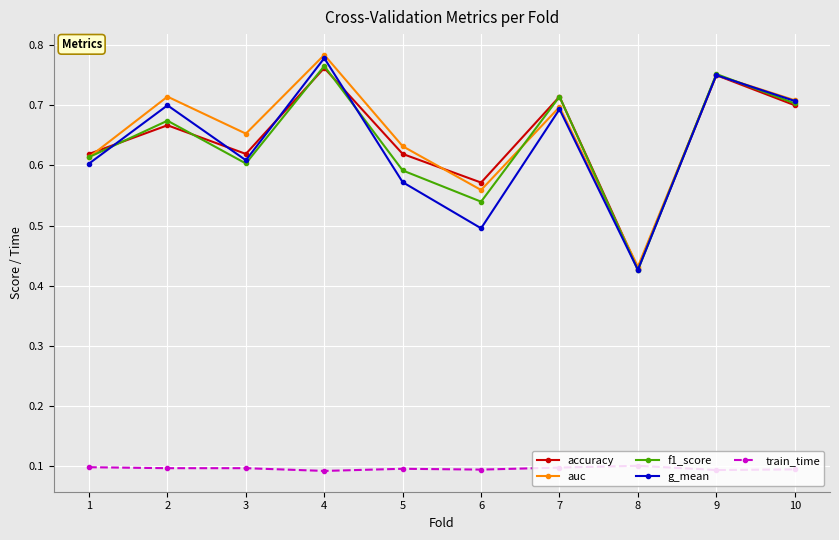

At how many categories does at least one series exceed 0?

10